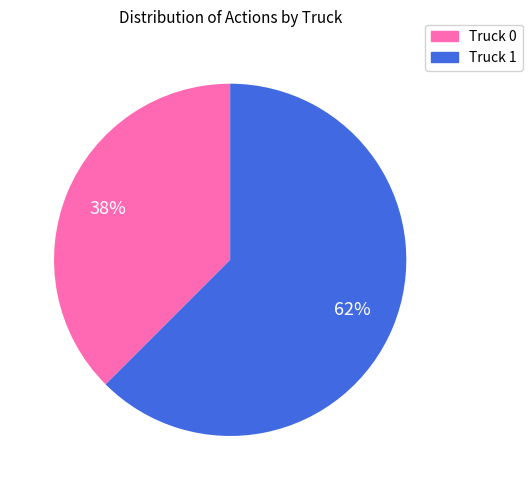

Combined, do Truck 0 and Truck 1 account for over 50%?

Yes